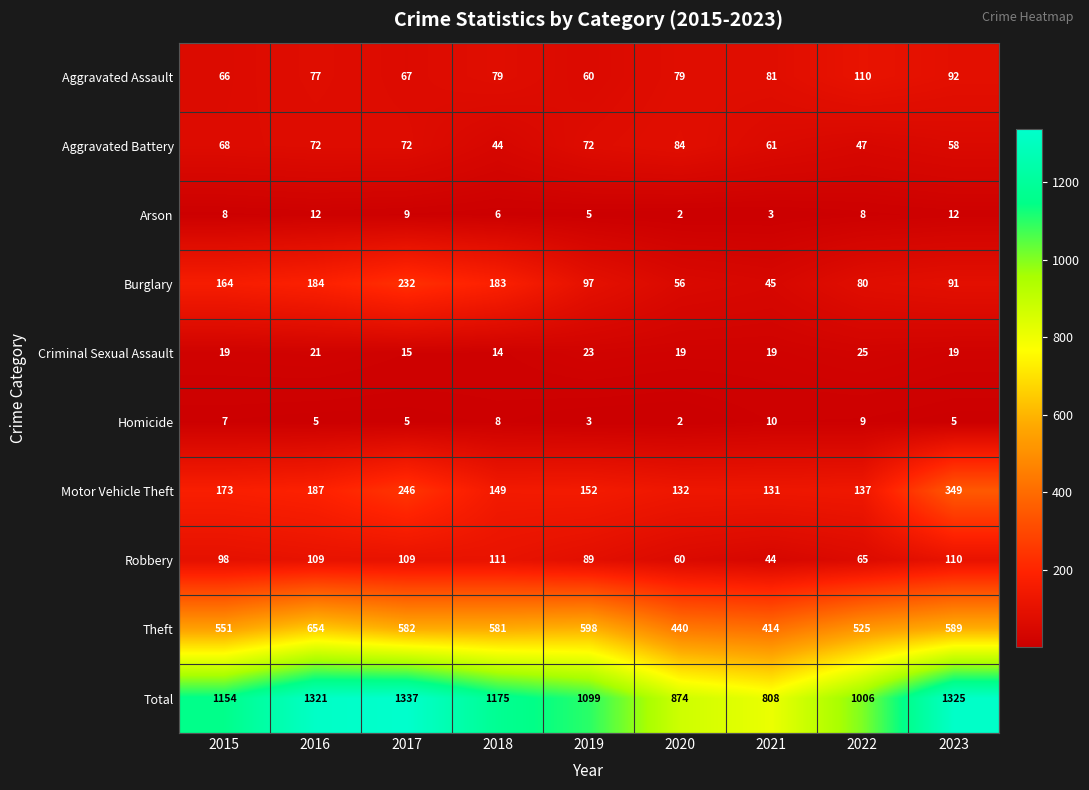

What is the approximate value of Motor Vehicle Theft at 2015?

173